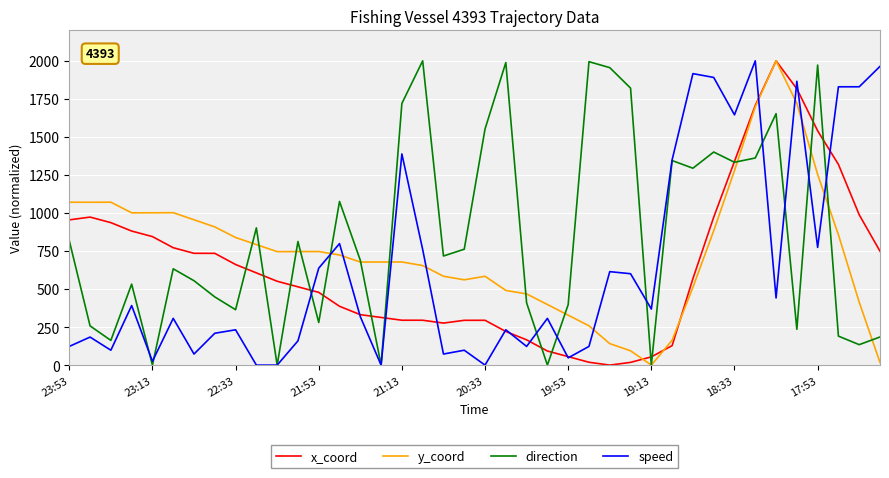

Which series has the largest total across all categories?

direction